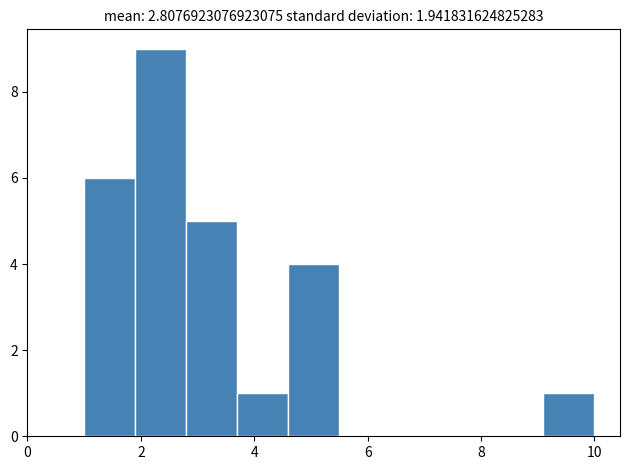

Reading left to right, transcribe this chart: for each bar, give the range it covers on the x-axis and its height. Neither the bar edges nor the heights are printed on the chart, so give them approximately, as read against the axes.

1.0 to 1.9: 6
1.9 to 2.8: 9
2.8 to 3.7: 5
3.7 to 4.6: 1
4.6 to 5.5: 4
5.5 to 6.4: 0
6.4 to 7.3: 0
7.3 to 8.2: 0
8.2 to 9.1: 0
9.1 to 10.0: 1